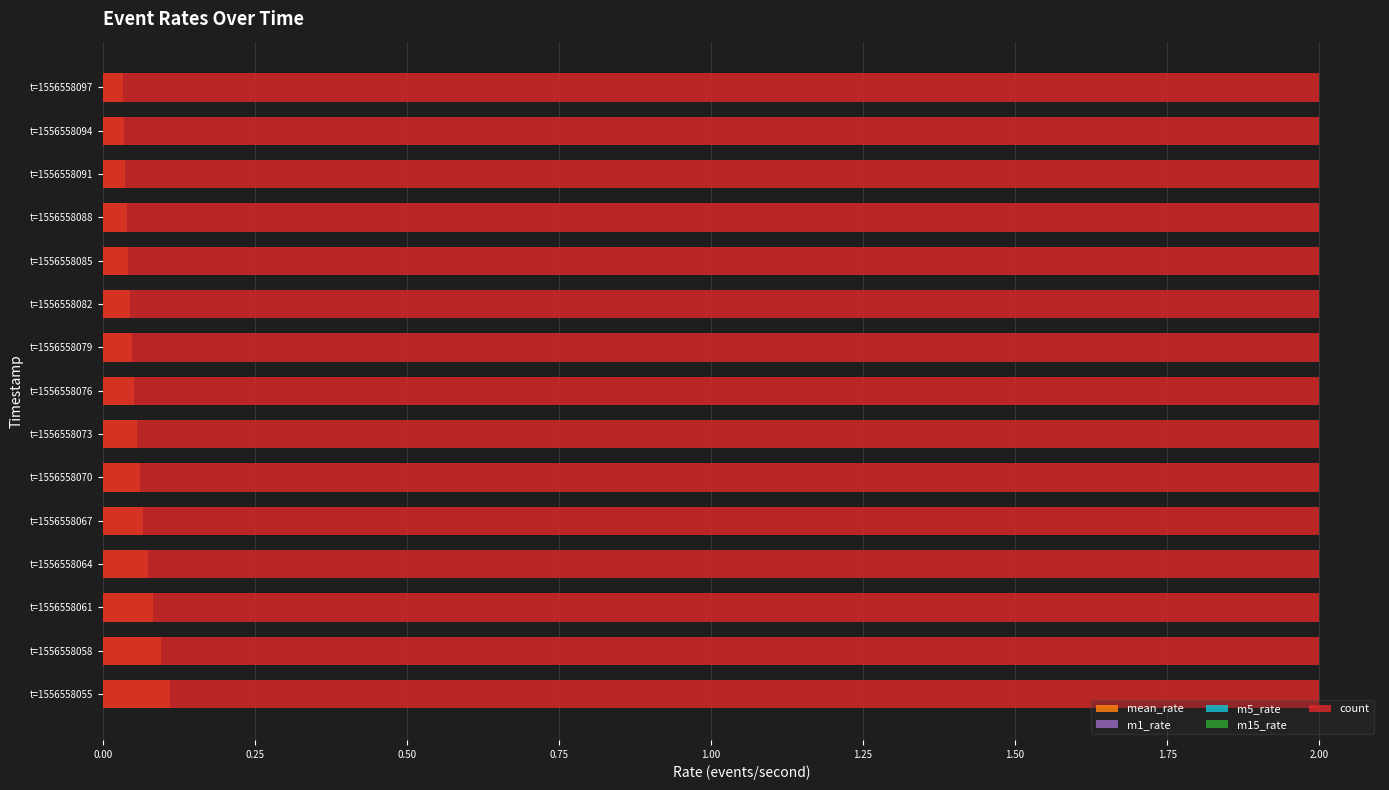

The mean_rate series shows 0.0 at t=1556558076. True or false?

False